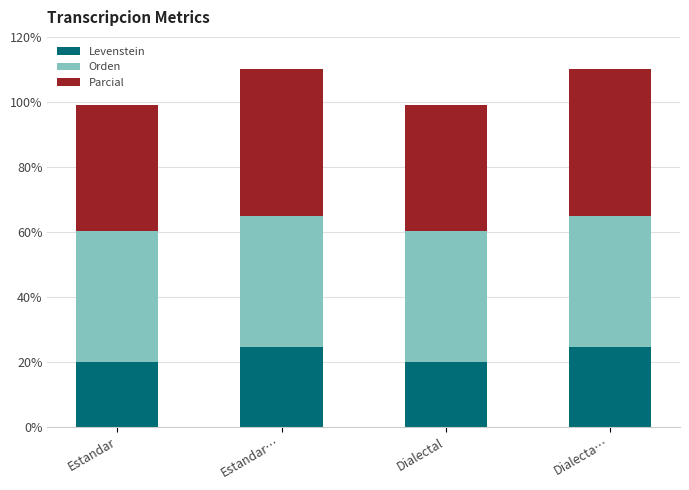

What is the approximate value of Levenstein at Dialecta…?

24.6